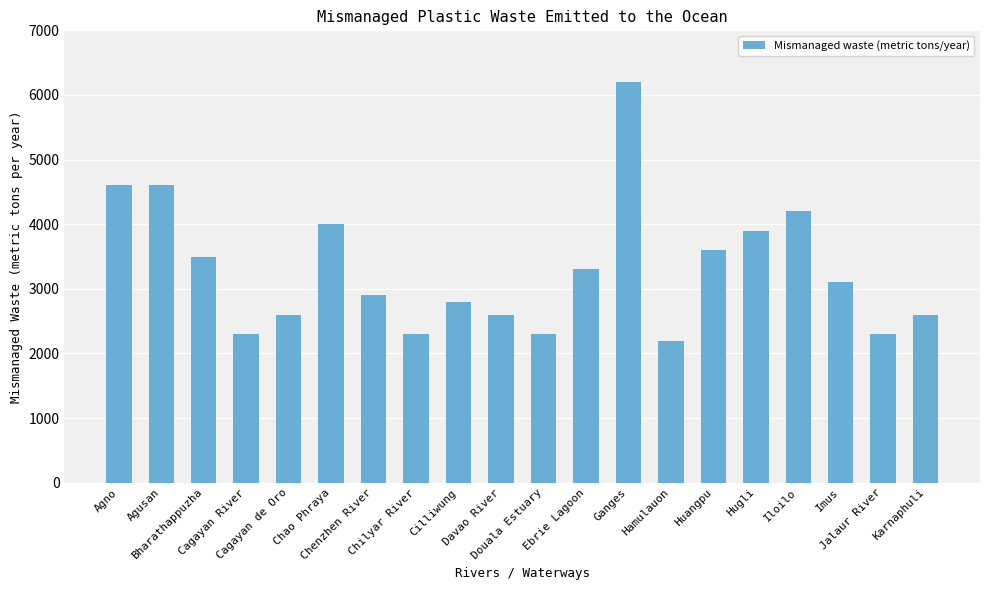

Is it true that the value at Agno is 4600?

True